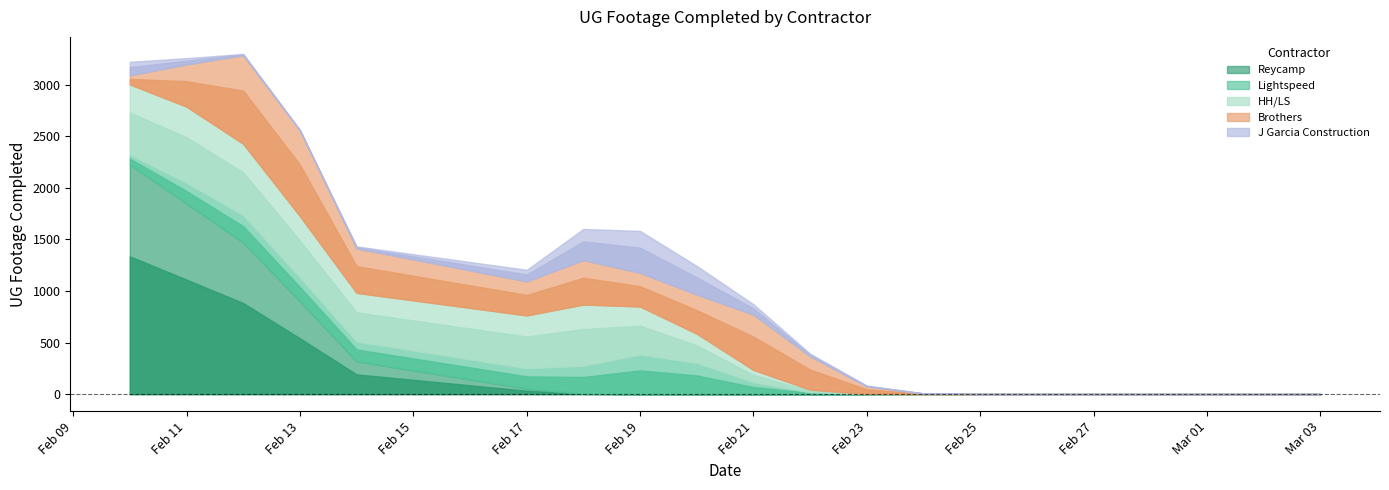

List the series in order of their peak value, lowest first.

J Garcia Construction, Lightspeed, HH/LS, Brothers, Reycamp